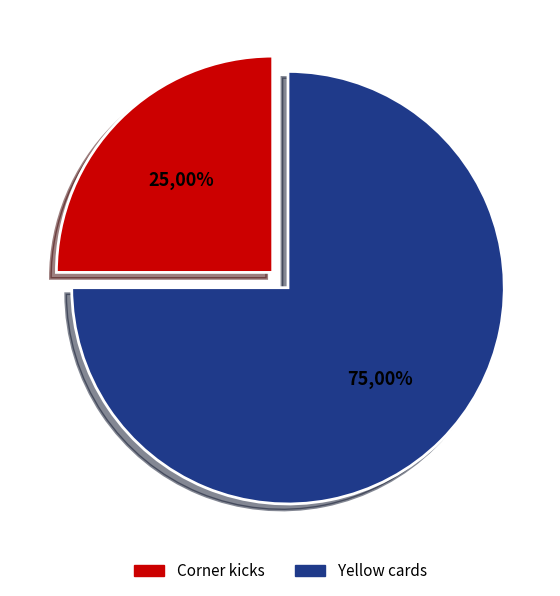

How much of the chart is everything except Corner kicks?

75.0%